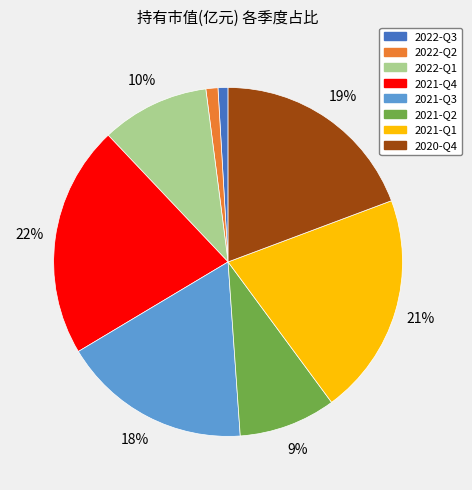

Which has a higher value, 2022-Q1 or 2020-Q4?

2020-Q4